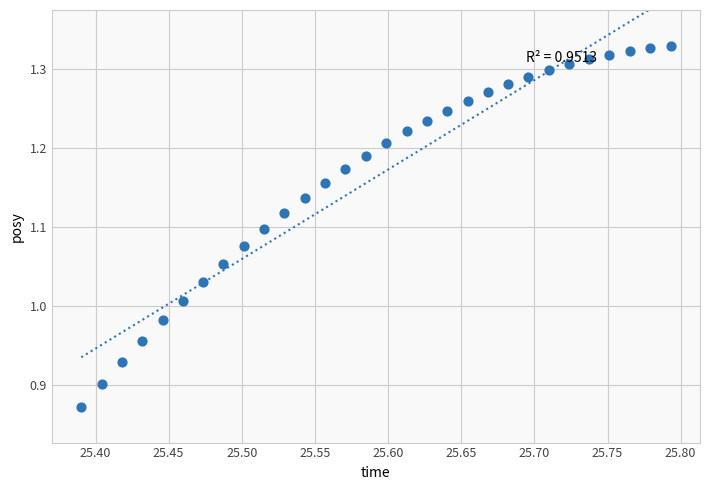

What is the range of X values (max minus min)?

0.4